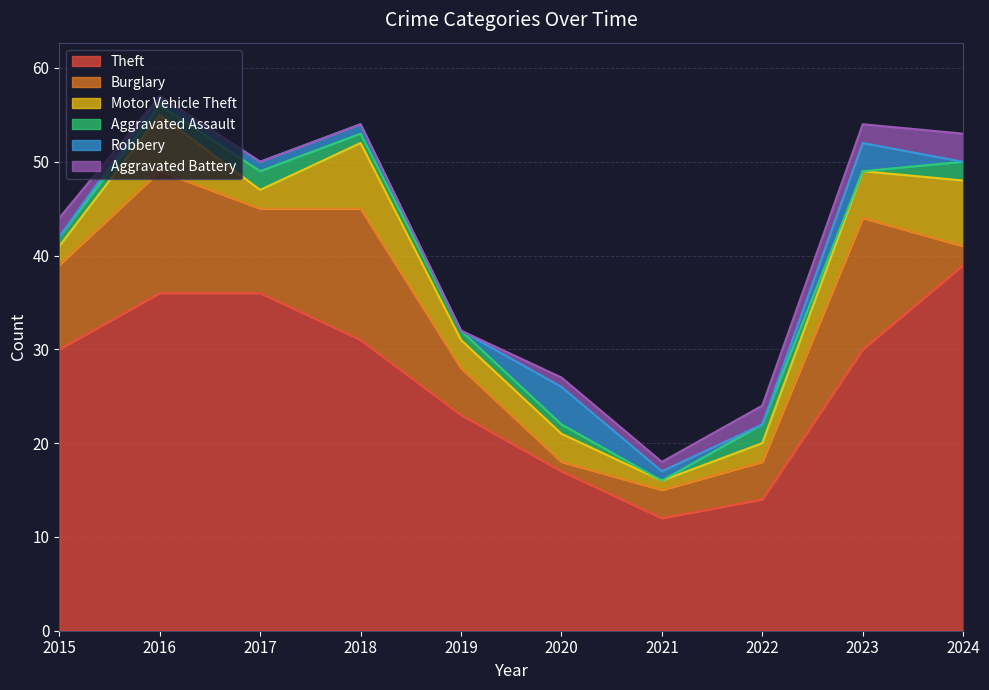

The Theft series shows 23 at 2019. True or false?

True